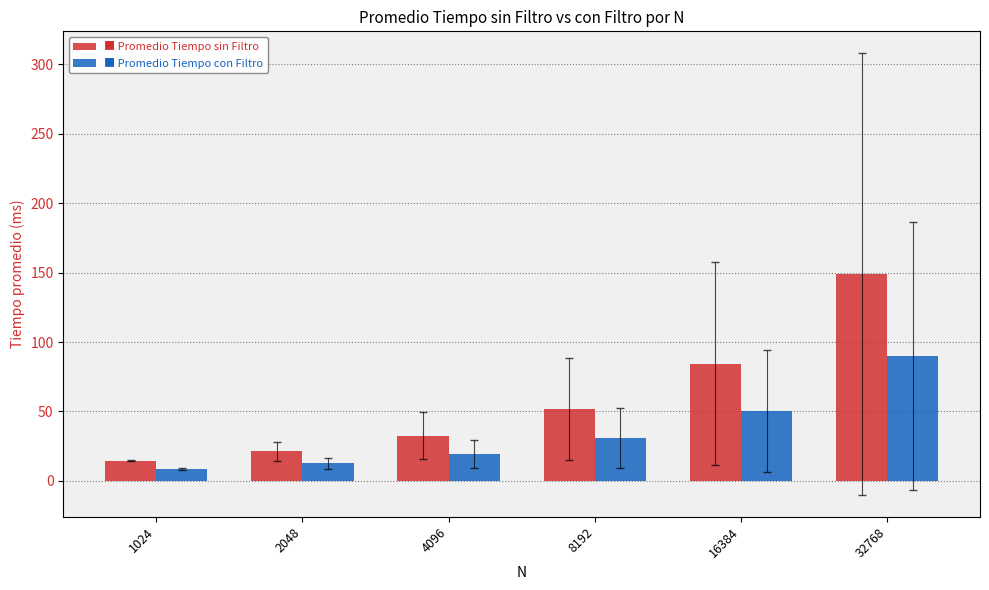

Which label corresponds to the largest value in the chart?

32768